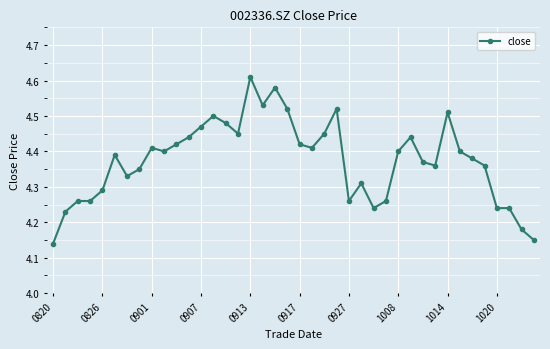

What is the difference between the maximum and second lowest values?

0.5